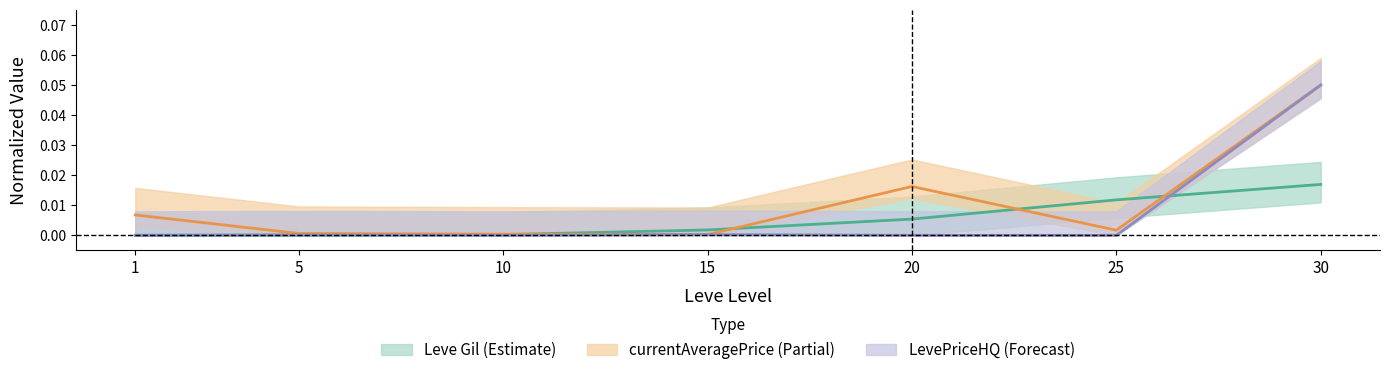

Which series has the largest total across all categories?

currentAveragePrice